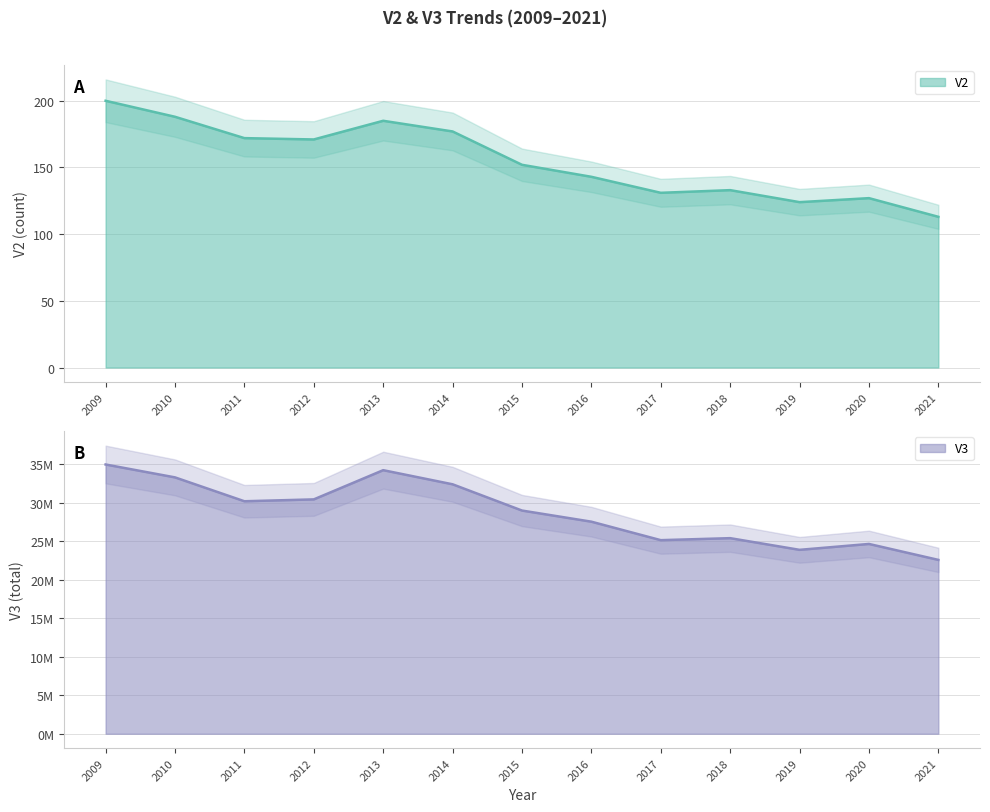

Which series has the largest range (max minus min)?

V3